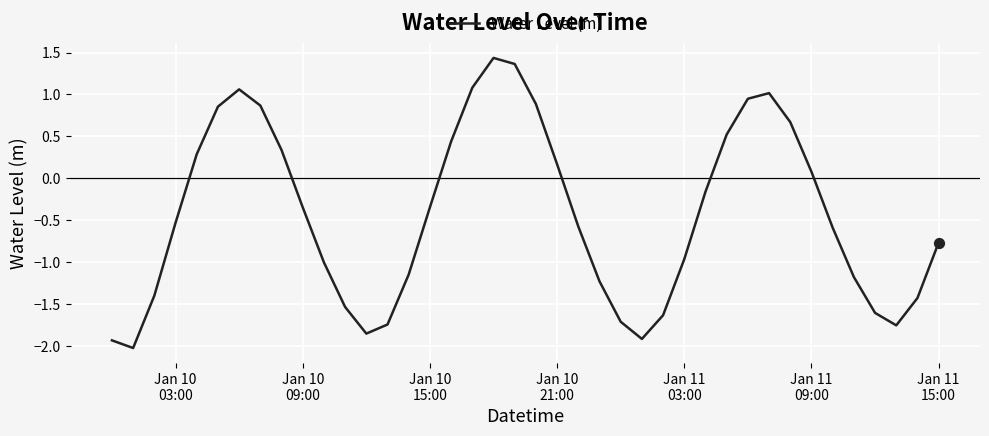

What is the maximum value shown in the chart?

1.4